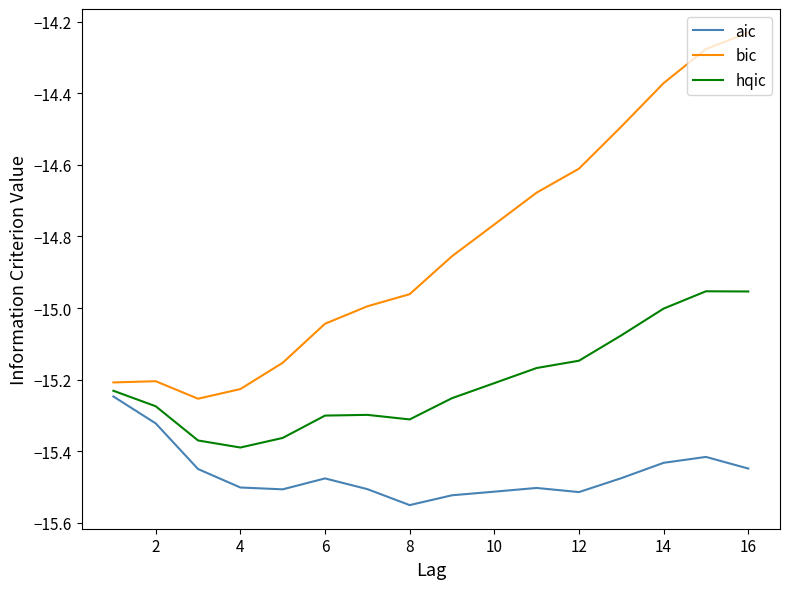

Rank the series by their maximum value, from lowest to highest.

aic, hqic, bic